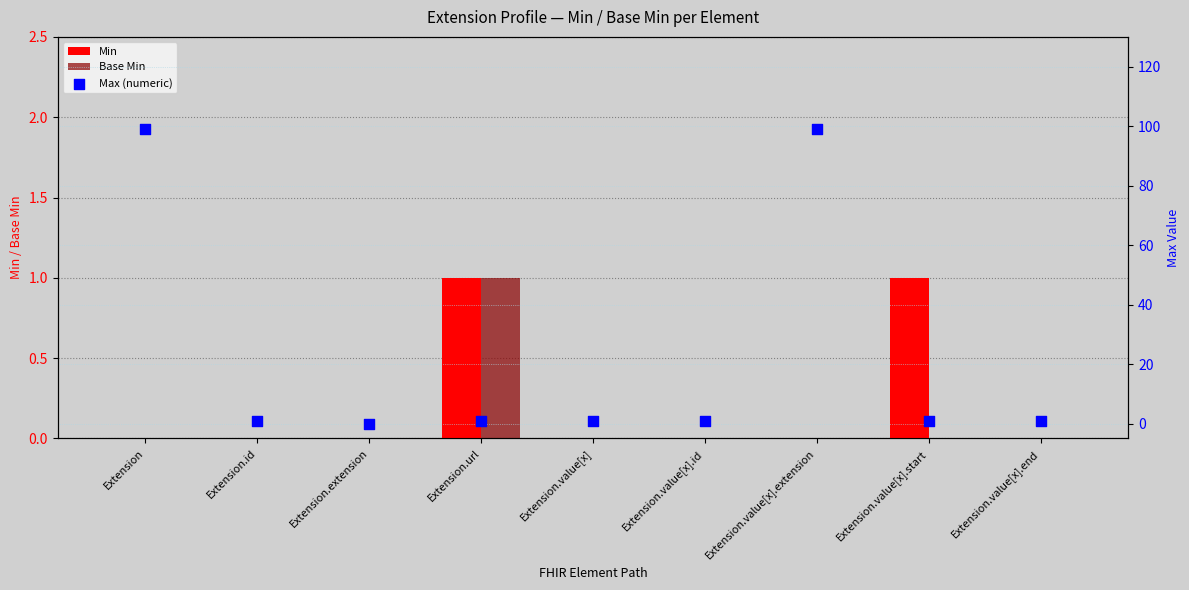

Which series has the widest spread of Y values?

Max (numeric)